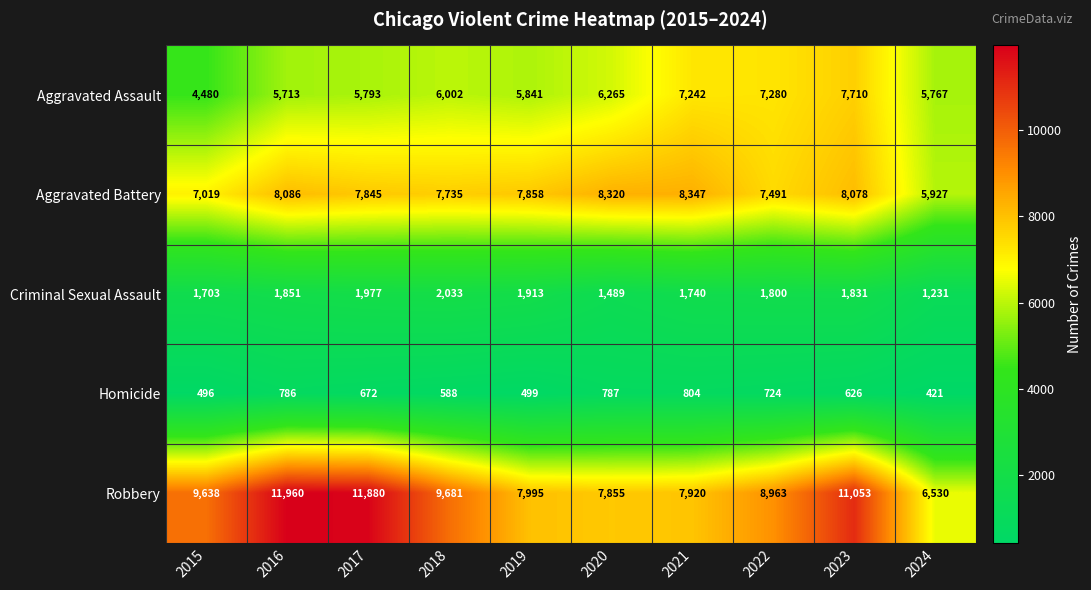

At how many categories does at least one series exceed 1361?

10